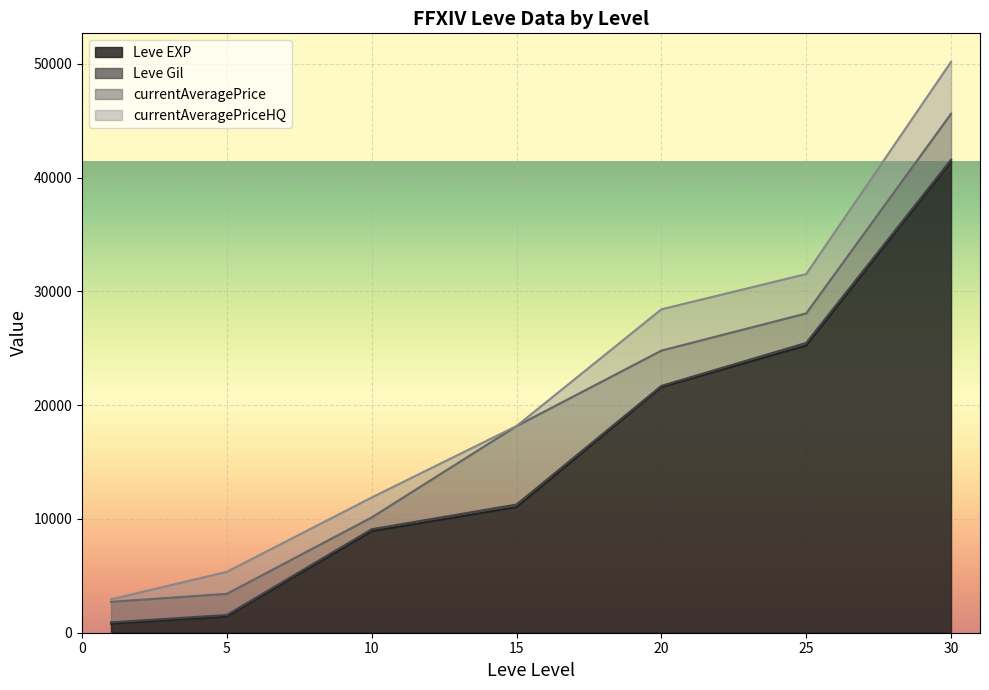

True or false: Leve EXP and Leve Gil cross at least once.

False